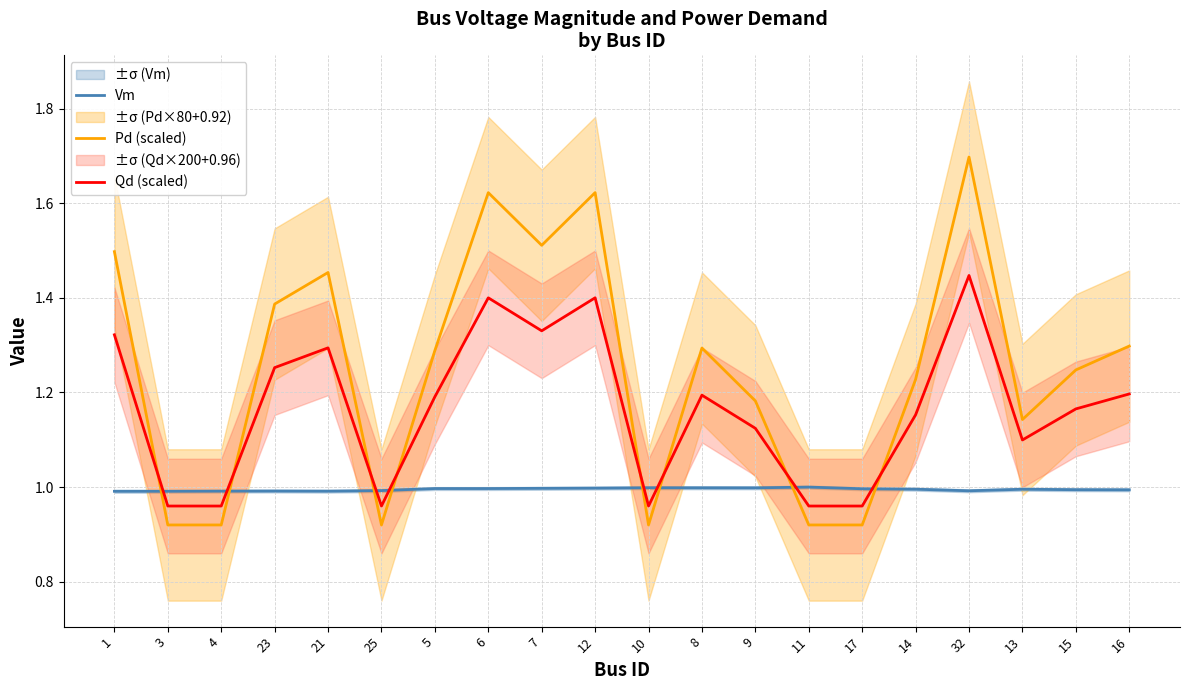

What is the value of the Pd (scaled) point at the 9th from the left?

1.5